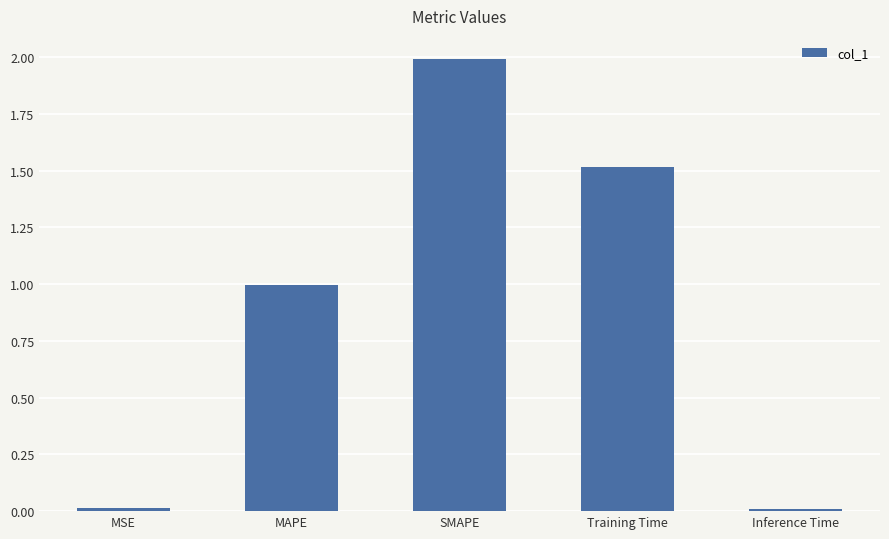

The value at MSE is 0.0. True or false?

True